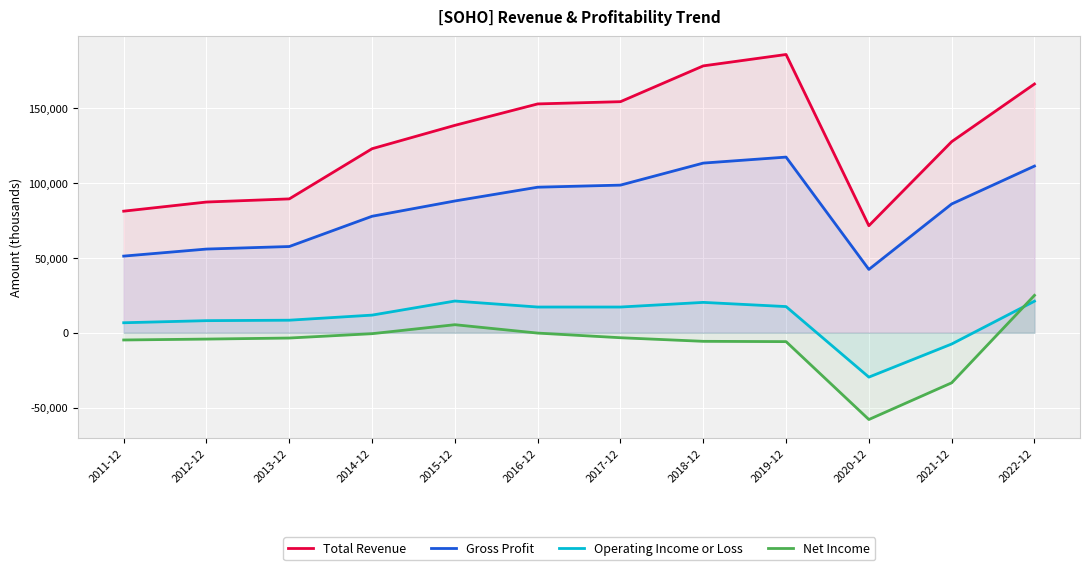

Reading left to right, what are all the values shown in this chart?

Total Revenue: 81200	87300	89400	122900	138500	152800	154300	178200	185800	71500	127600	166100
Gross Profit: 51200	55900	57600	77800	88000	97200	98600	113300	117300	42300	86000	111300
Operating Income or Loss: 6700	8100	8400	11800	21200	17200	17200	20300	17500	-29600	-7500	21100
Net Income: -4800	-4200	-3500	-600	5400	-200	-3300	-5700	-5900	-57900	-33400	25000